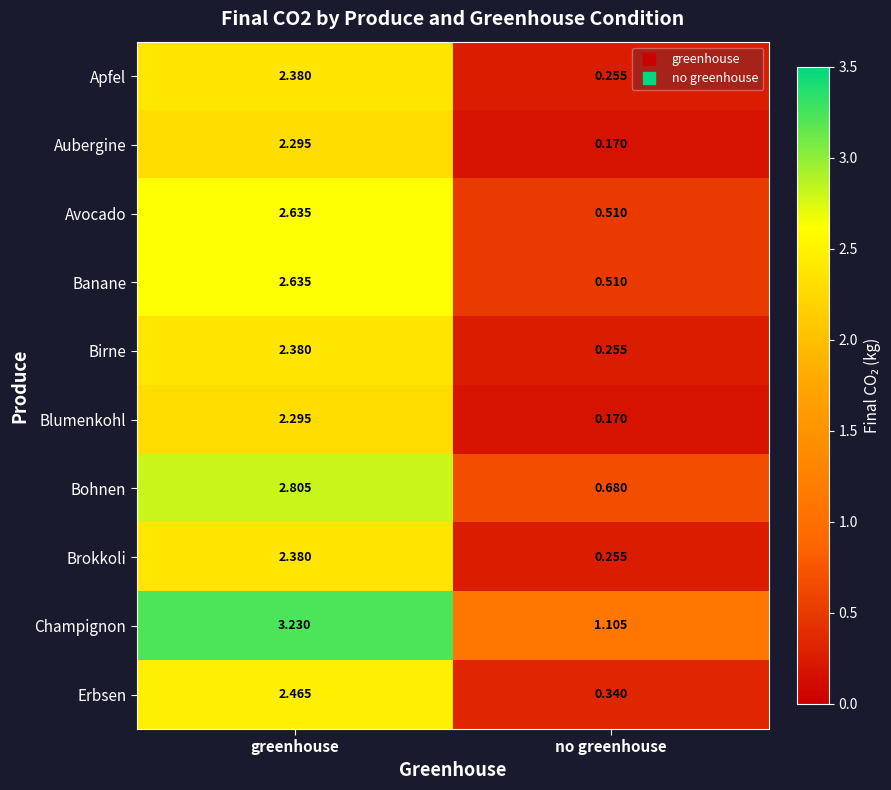

At which label does Bohnen reach its peak?

greenhouse